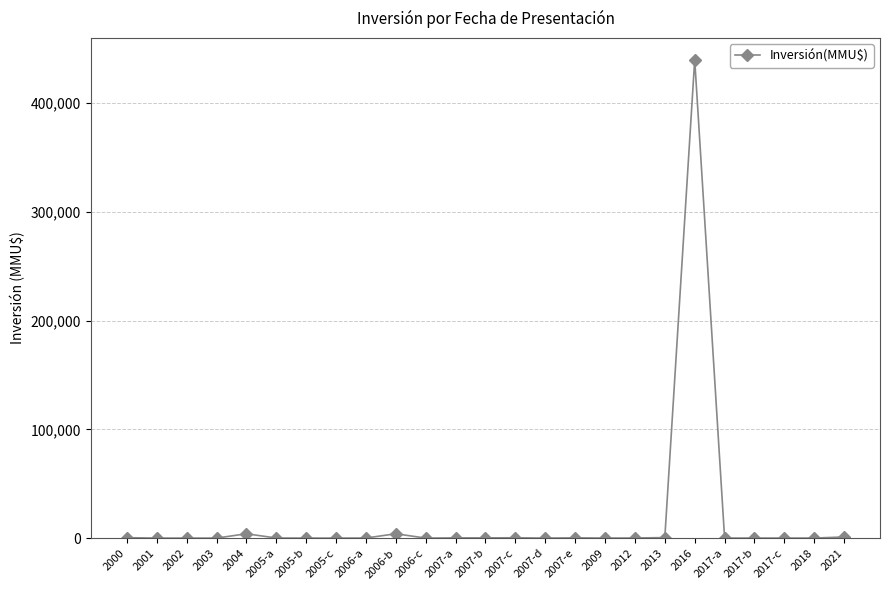

Which category has the highest value across all series?

2016